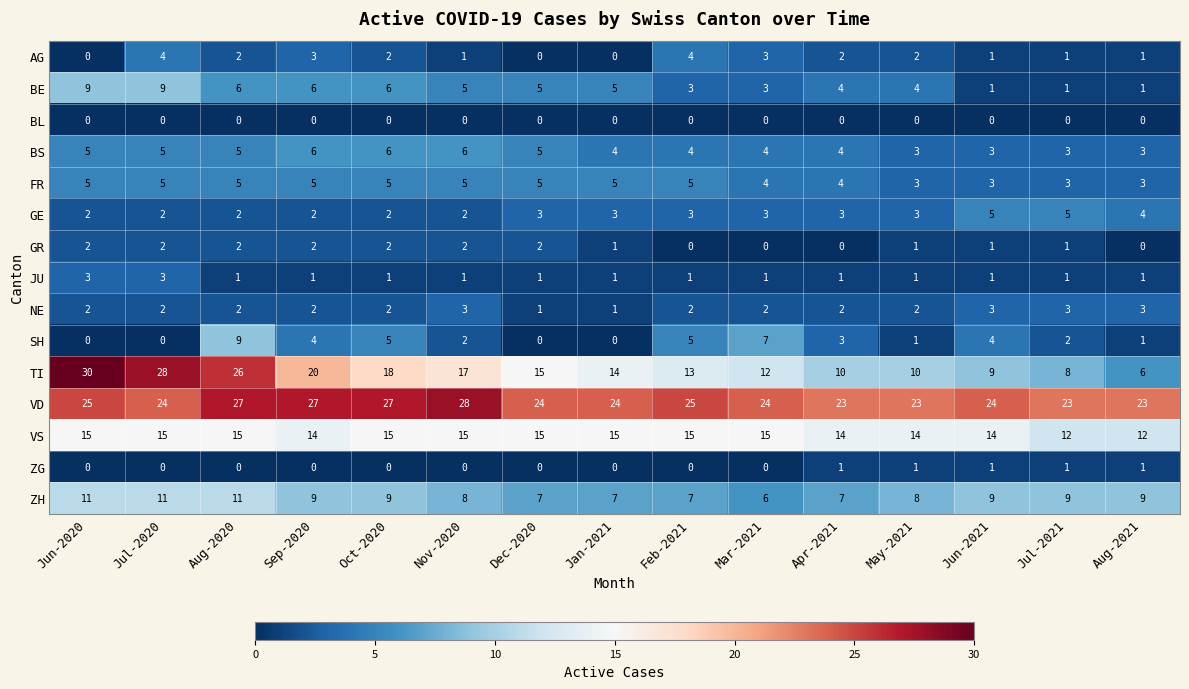

What is the difference between the second highest and minimum values in the GE series?

3